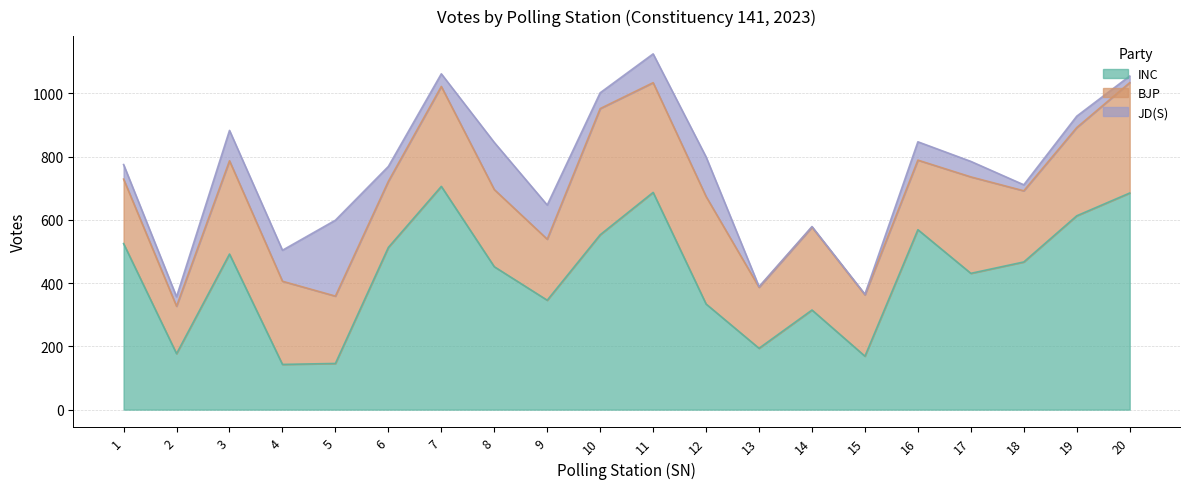

What is the total value across all series at 4?

504